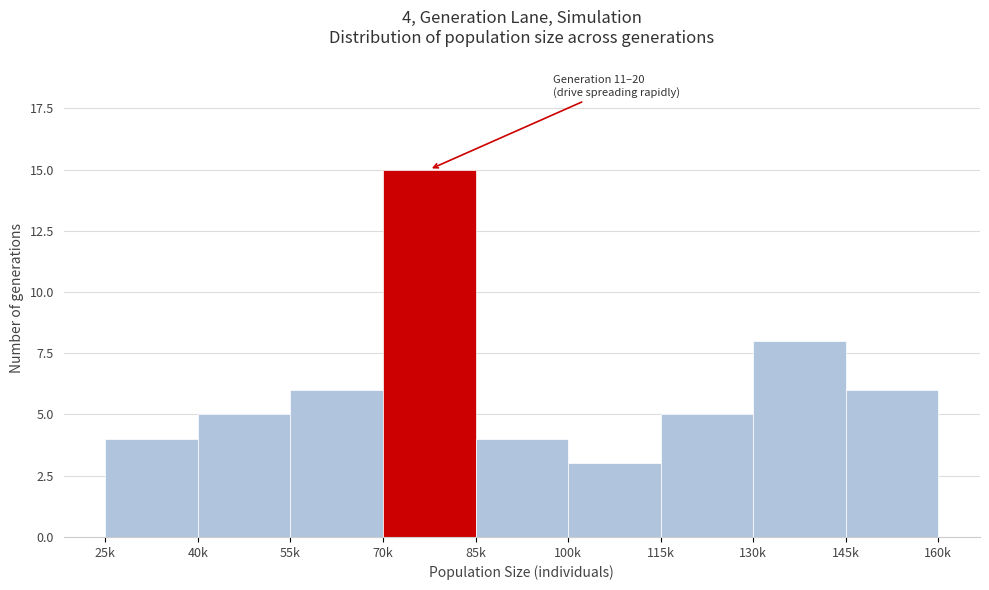

Reading left to right, list all the values displayed in this chart.

4	5	6	15	4	3	5	8	6